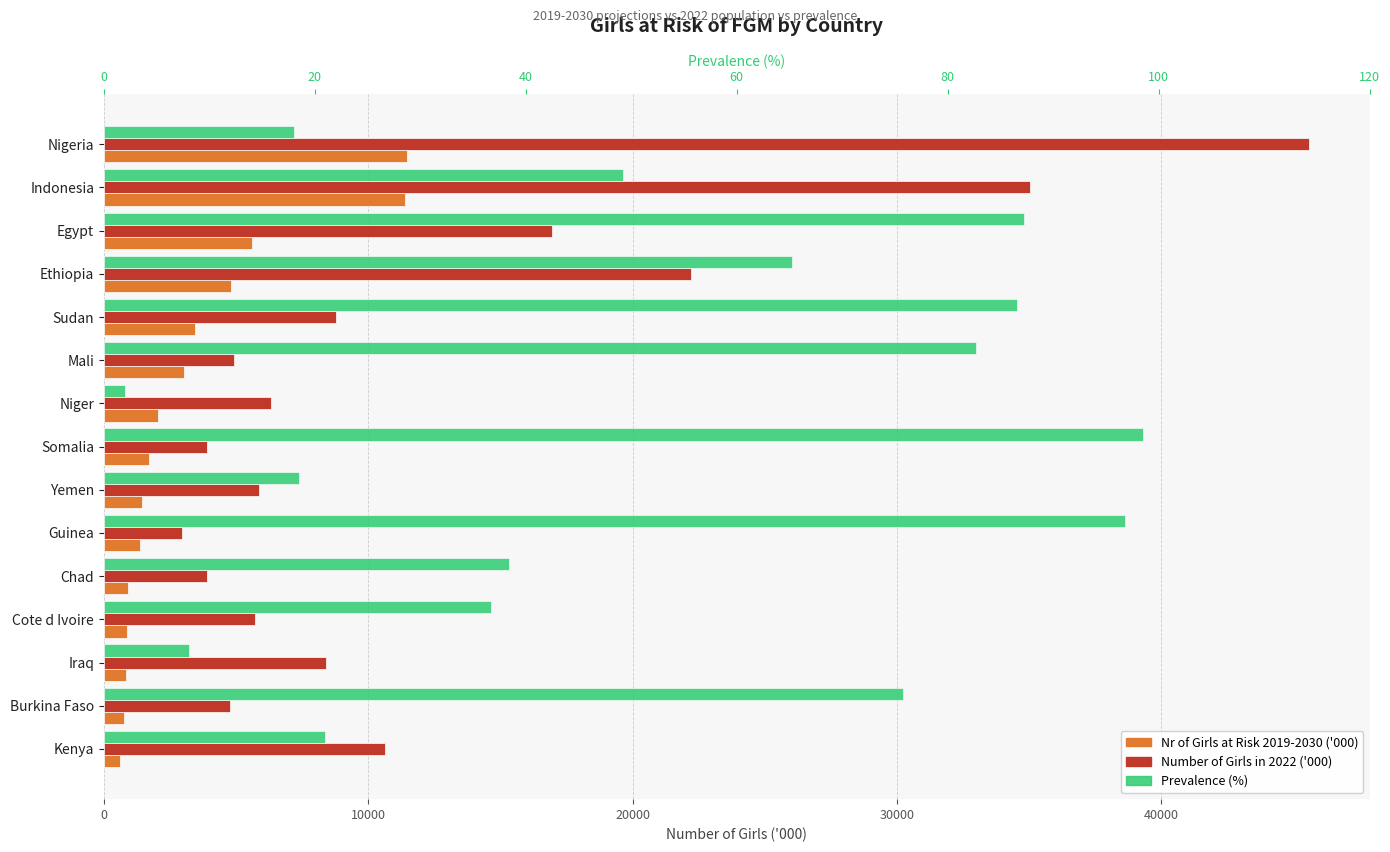

Are the bars horizontal?

Yes